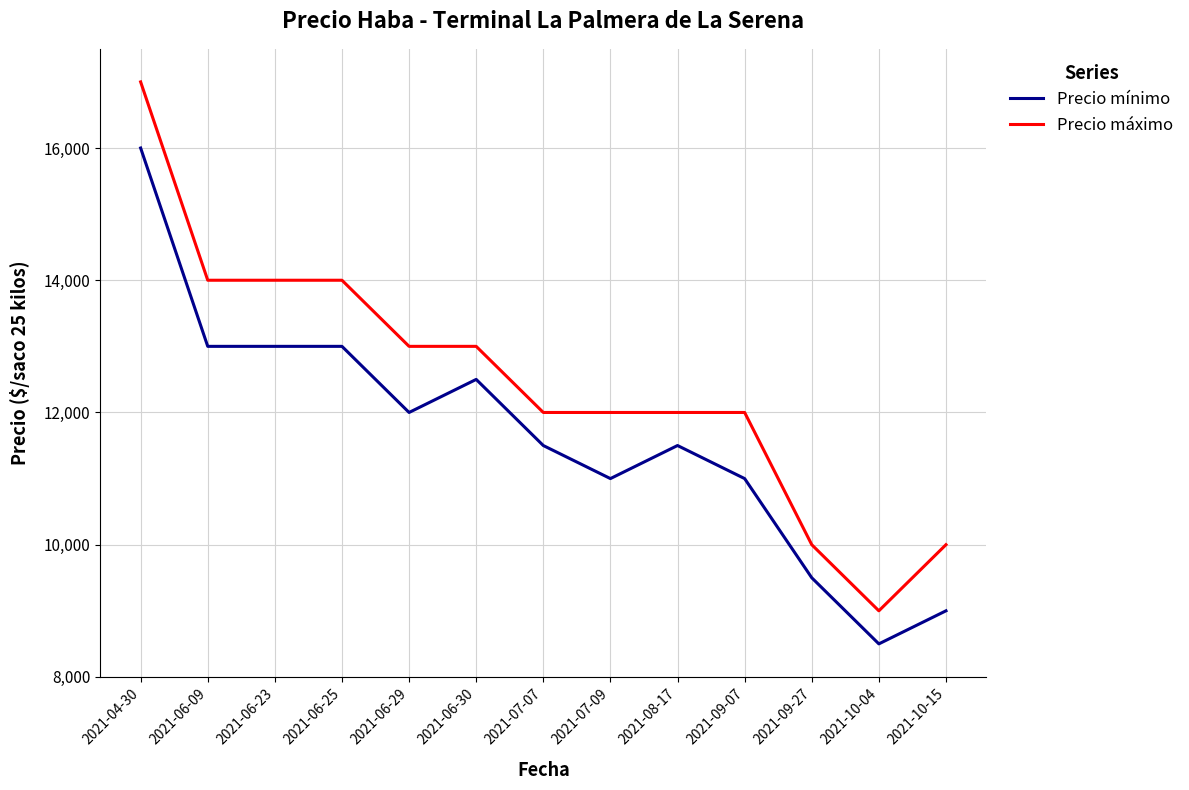

At how many categories does at least one series exceed 13438?

4